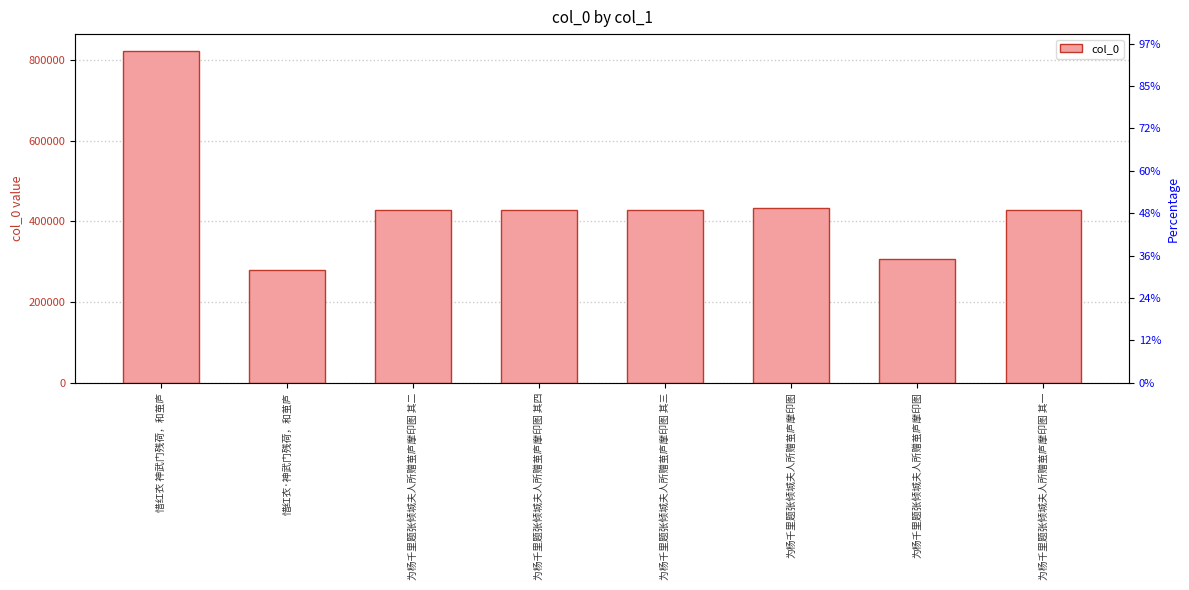

Reading right to left, list all the values displayed in this chart.

429261	305597	433409	429263	429264	429262	279266	822546